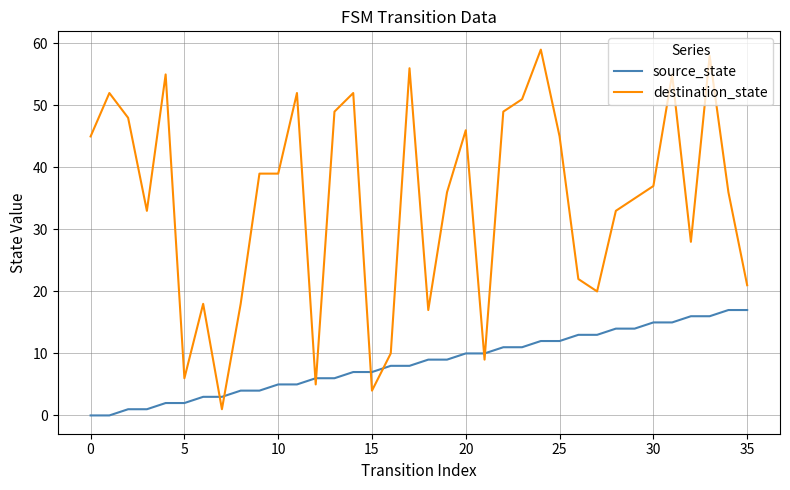

What is the maximum value shown in the chart?

59